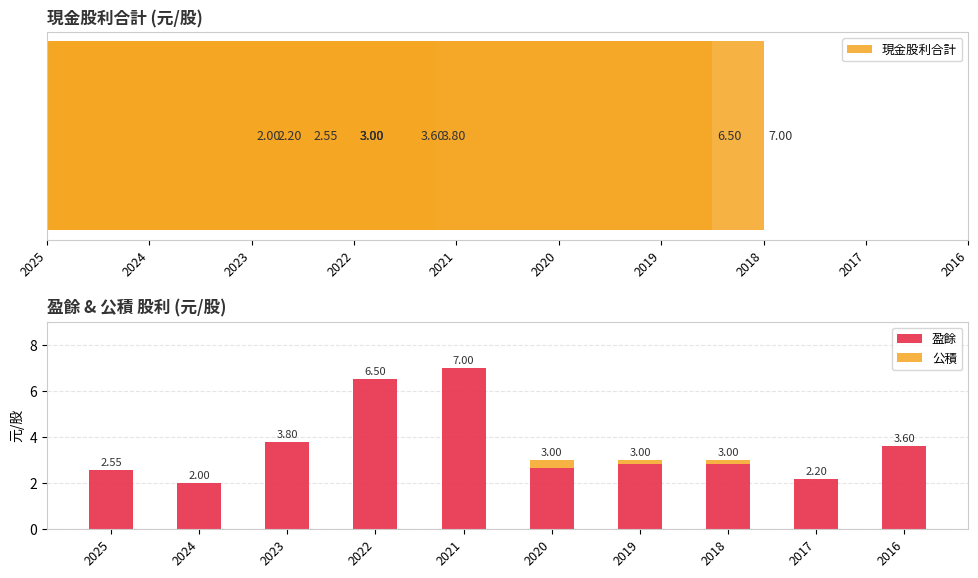

Which label corresponds to the largest value in the chart?

2021